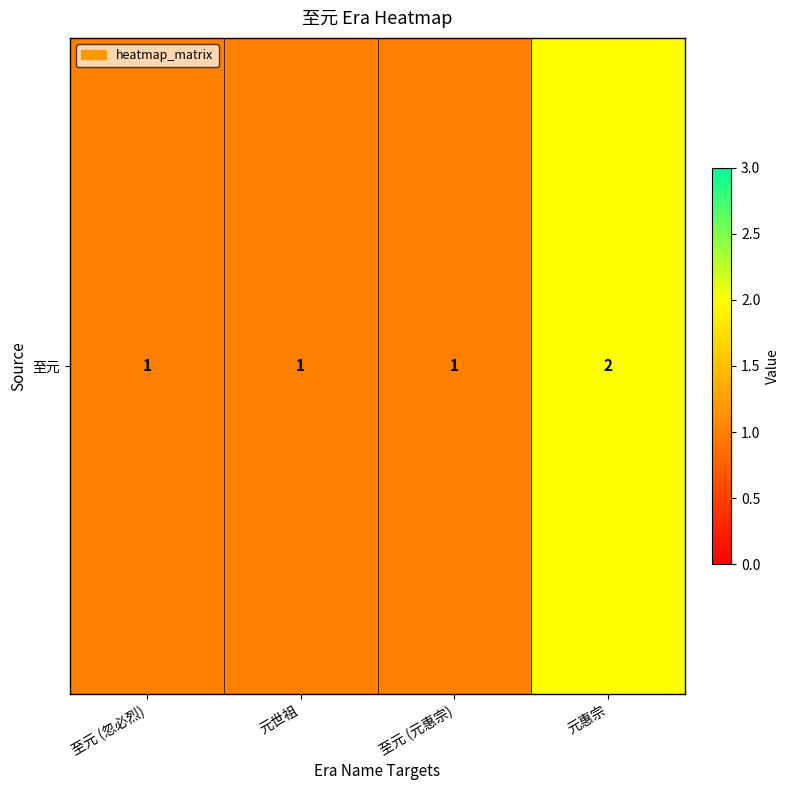

Reading left to right, list all the values displayed in this chart.

1	1	1	2